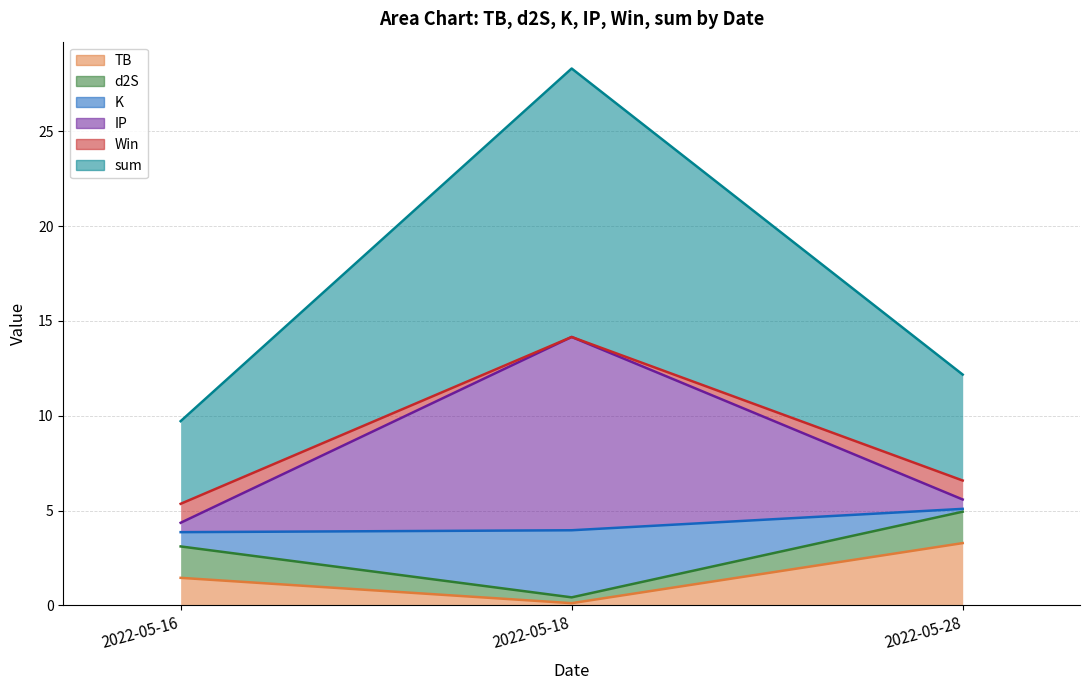

The value of Win at 2022-05-28 is 6.6. True or false?

True